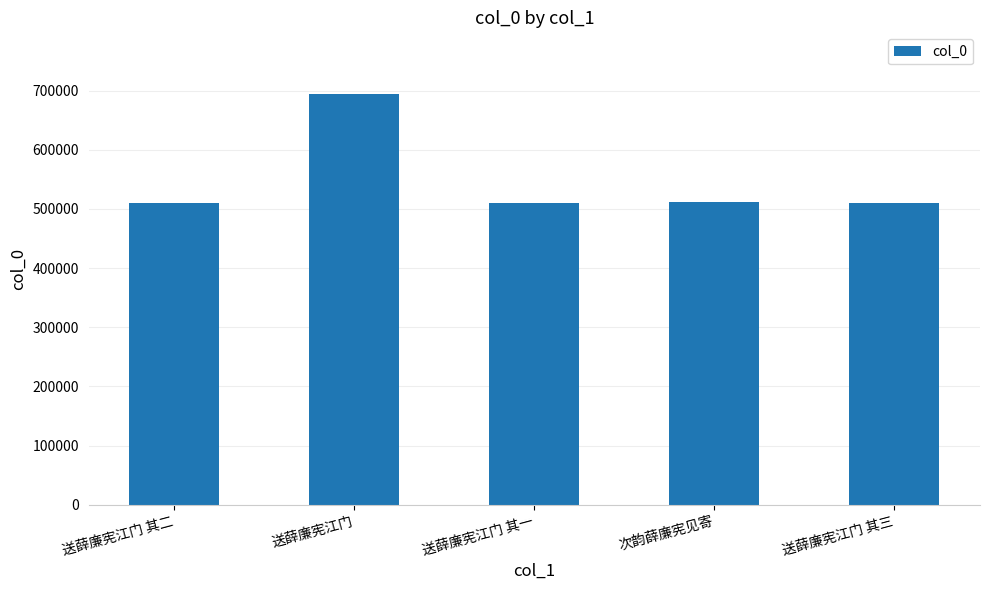

Which has a higher value, 送薛廉宪江门 or 次韵薛廉宪见寄?

送薛廉宪江门